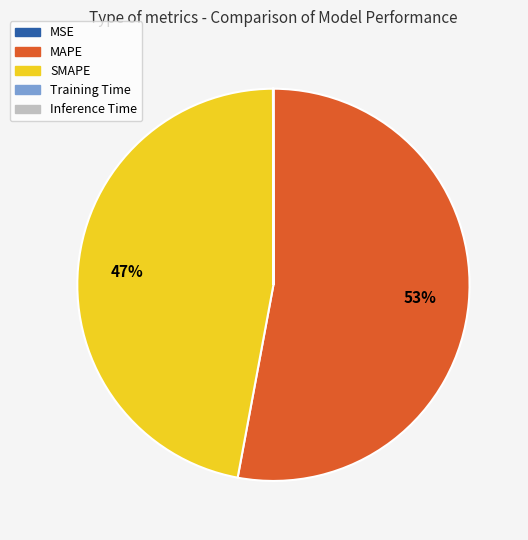

The MAPE slice represents 53% of the pie. True or false?

True